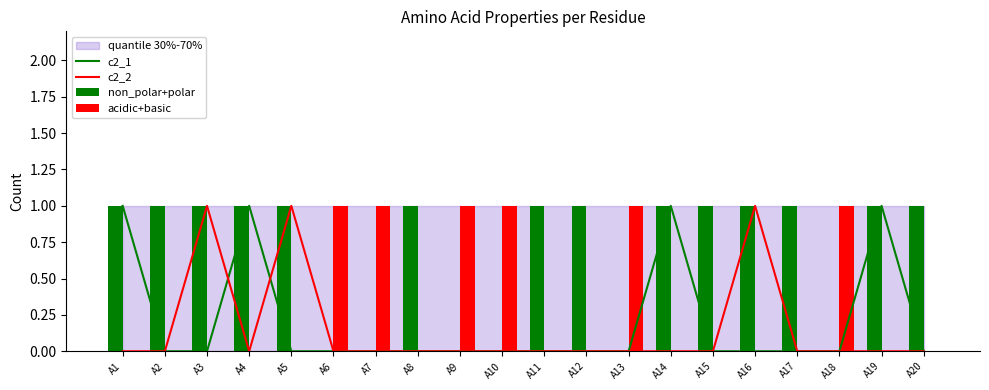

At which category is the sum across all series the highest?

A1